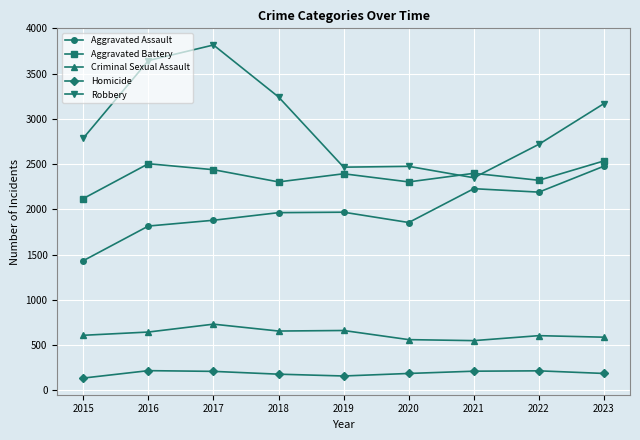

What is the highest value of the Aggravated Battery series?

2535